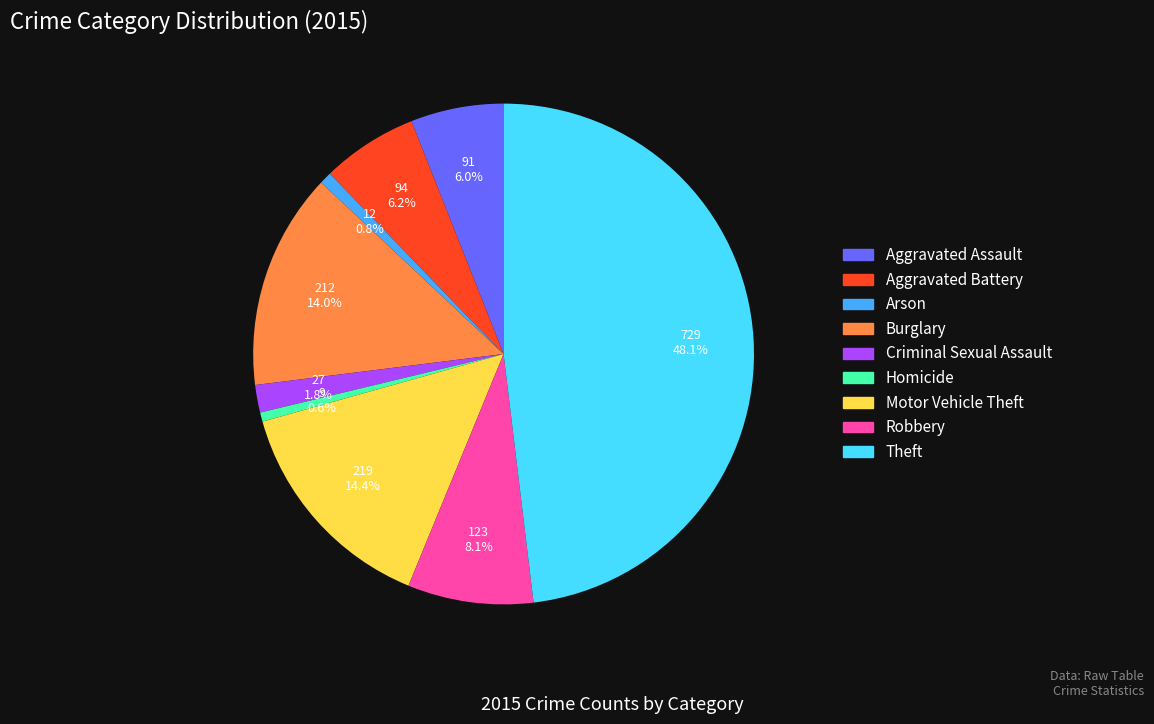

Approximately how many times larger is the value at Arson compared to Motor Vehicle Theft?

0.1